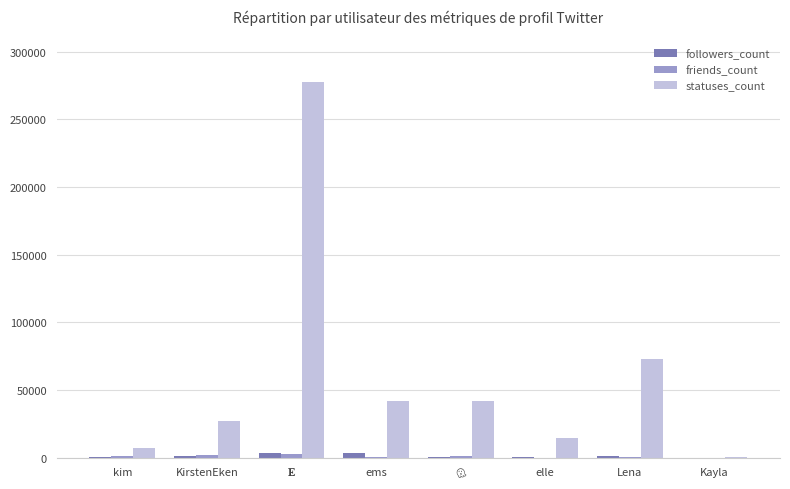

What is the total value across all series at KirstenEken?

30107